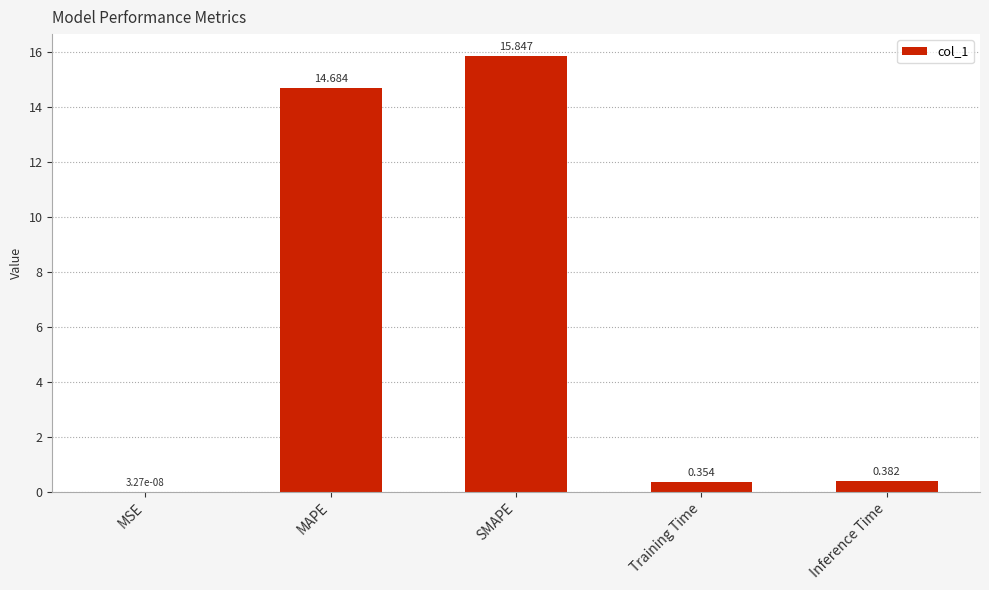

Where is the data nearest to the value 7?

Inference Time